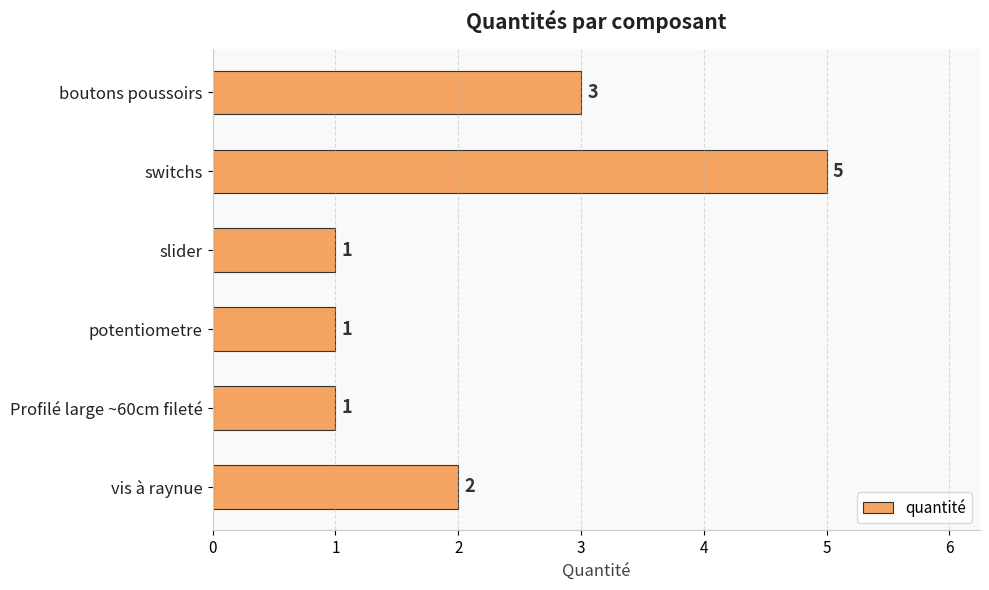

Does the chart contain stacked bars?

No